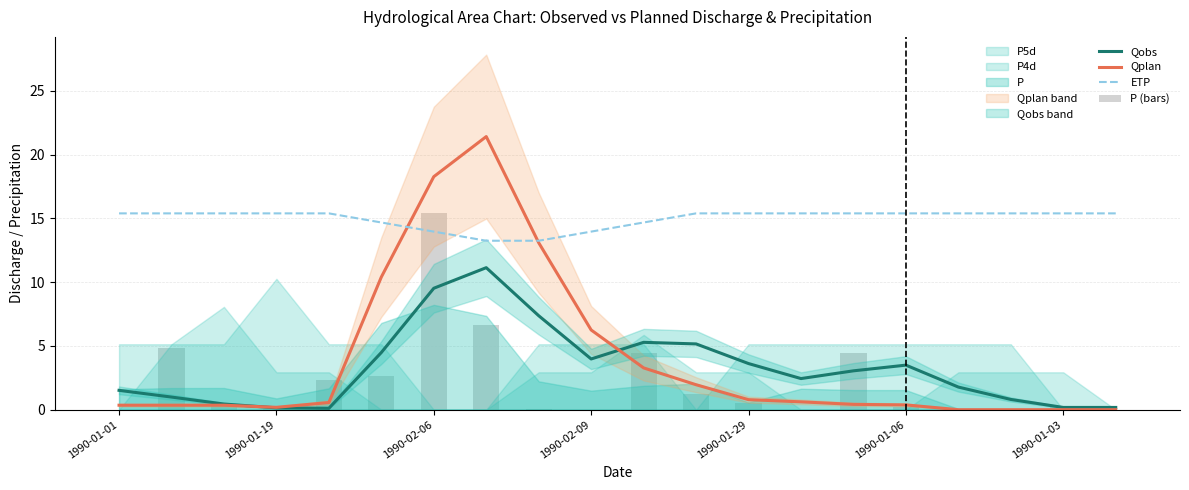

What is the sum of the Qplan values at 13 and 9?

6.9